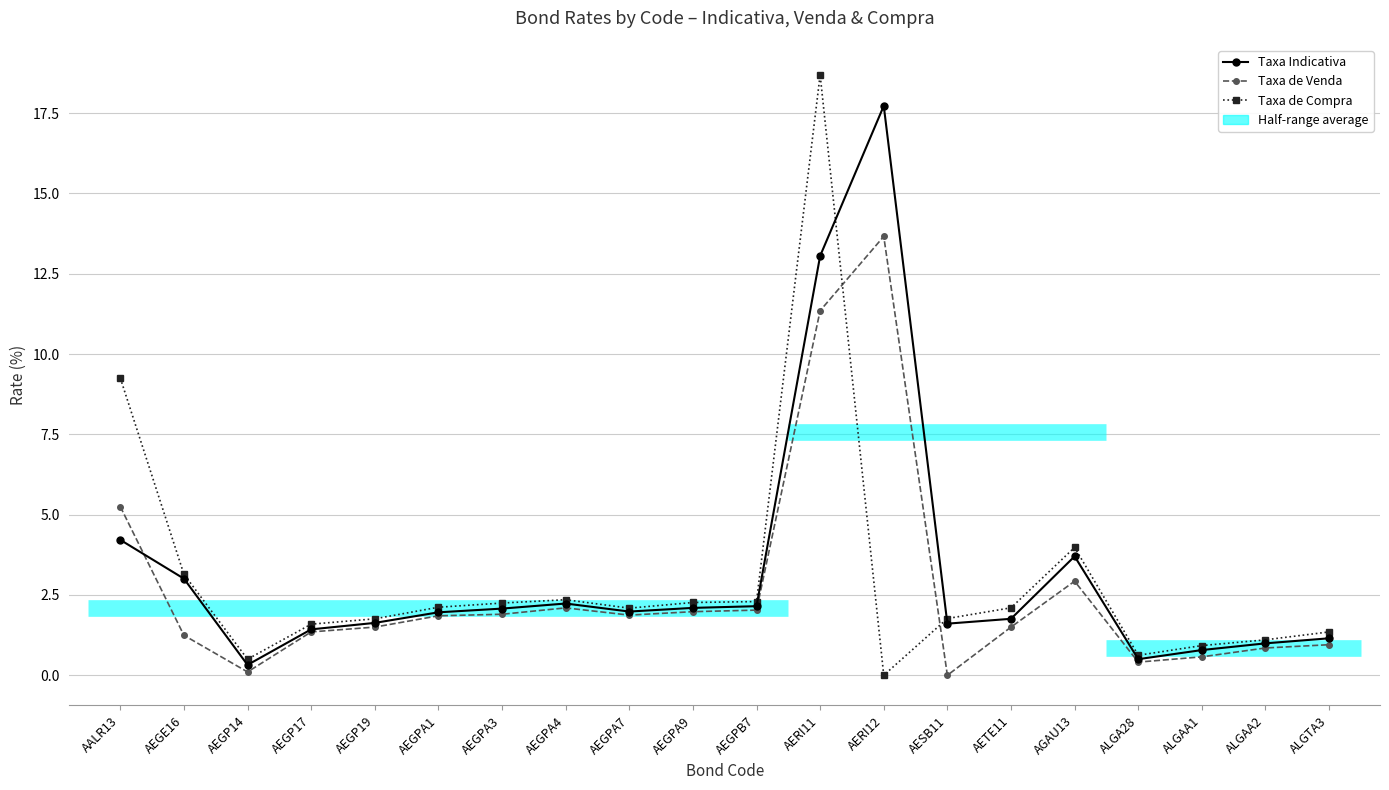

Between AEGPA4 and AEGPA7, which is larger?

AEGPA4